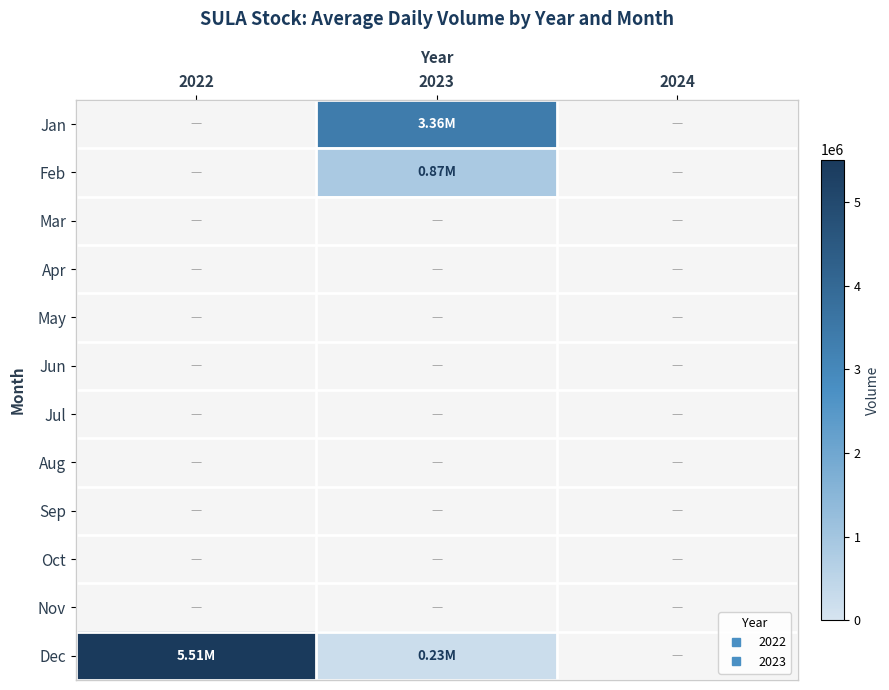

What is the smallest value displayed?

229459.0